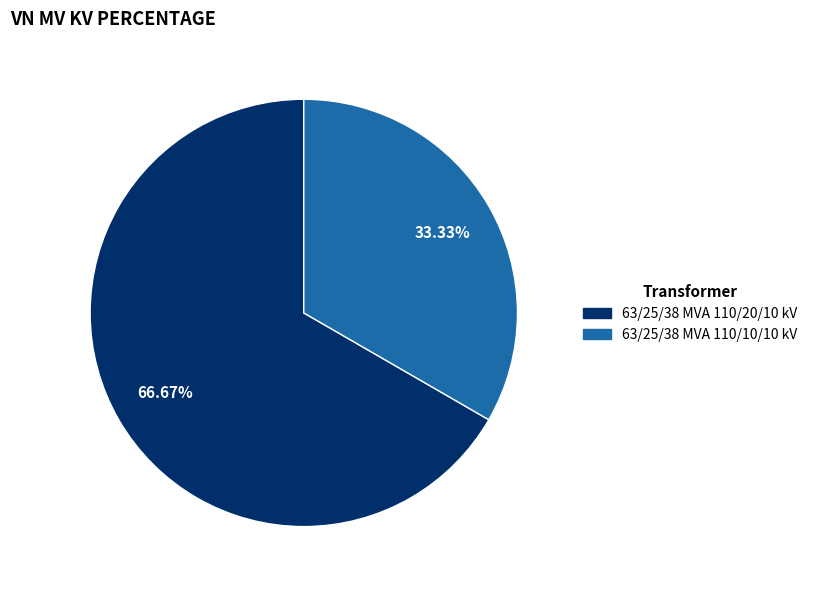

Count the number of slices in the pie.

2